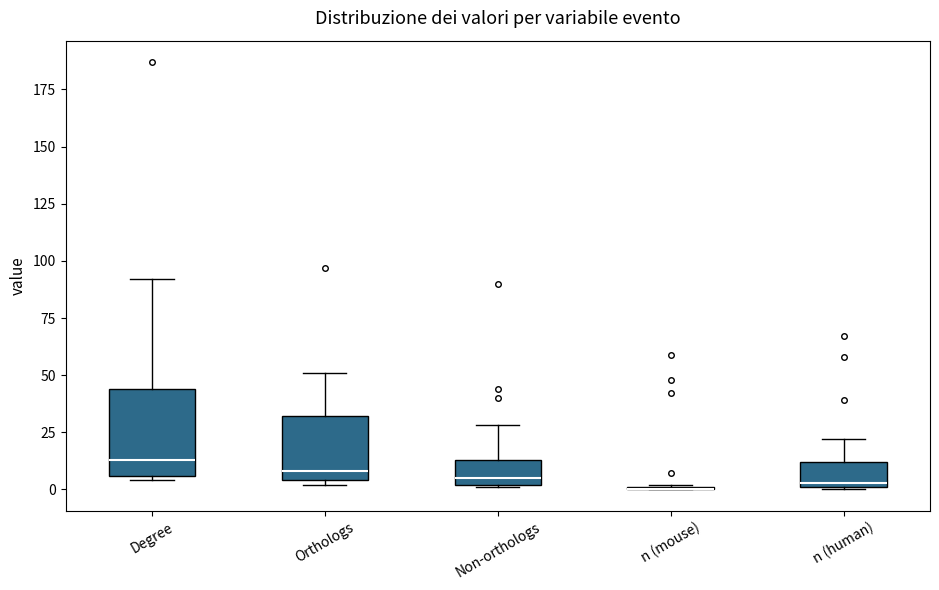

Reading left to right, read every box against the y-axis: the position of its median line, the range the box covers, and the ends of its whiskers. The values are not printed on the chart, so give them approximately, as read against the axis.

Degree: median 15, box 5 to 45, whiskers 5 (just below the box's lower edge) to 90
Orthologs: median 10, box 5 to 30, whiskers 0 to 50
Non-orthologs: median 5, box 0 to 15, whiskers 0 to 30
n (mouse): box collapsed to a line at 0, whiskers 0 to 0
n (human): median 5, box 0 to 10, whiskers 0 to 20